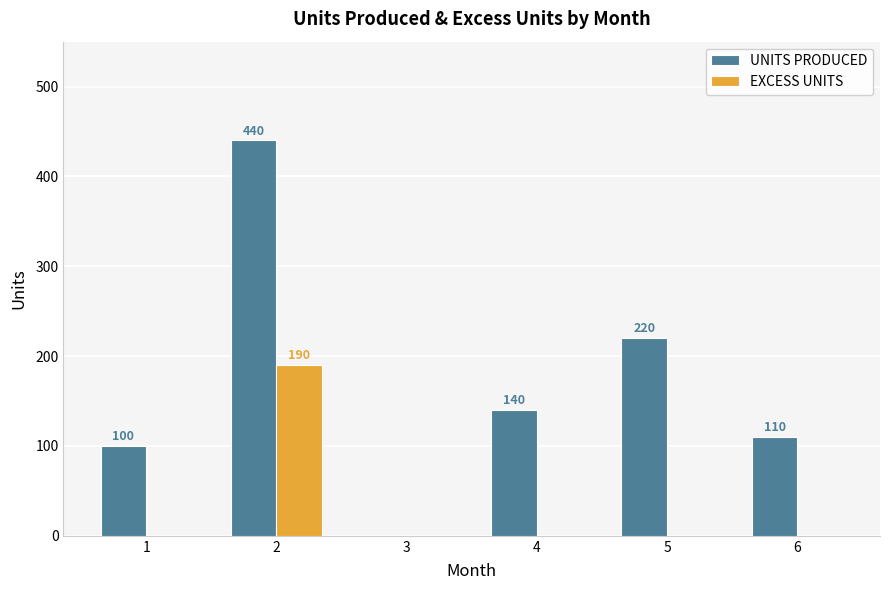

Is the value of EXCESS UNITS at 2 greater than the value of UNITS PRODUCED at 5?

No